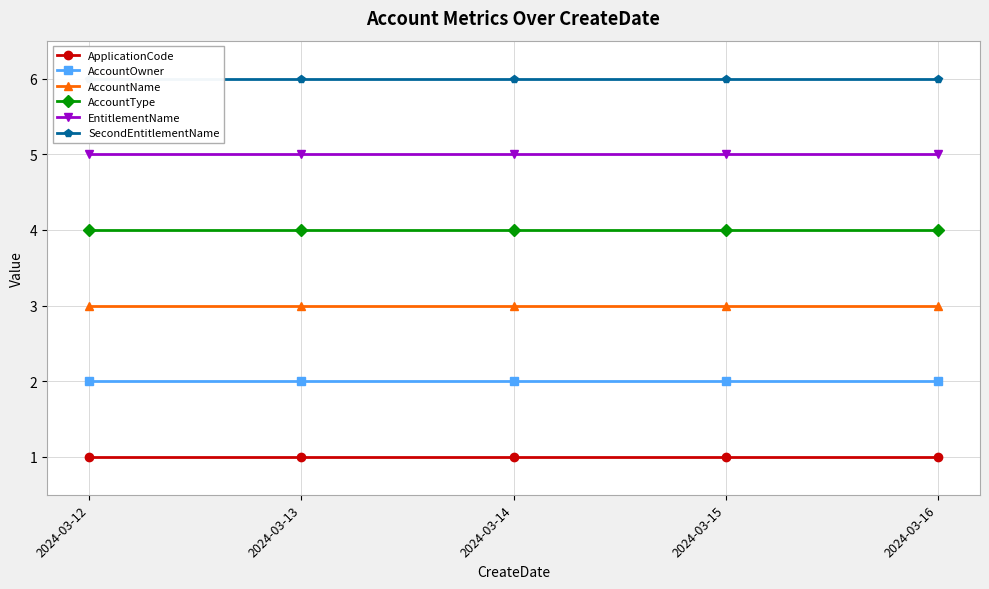

Rank the series at 2024-03-12 from highest to lowest value.

SecondEntitlementName, EntitlementName, AccountType, AccountName, AccountOwner, ApplicationCode